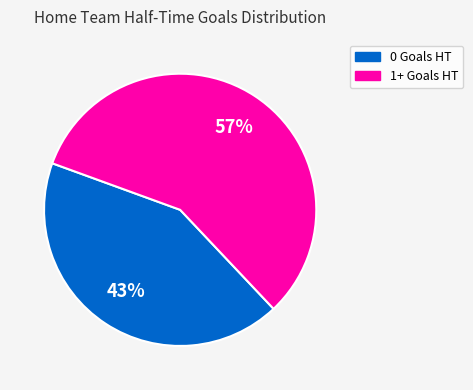

What percentage is the 0 Goals HT slice, to the nearest percent?

43%